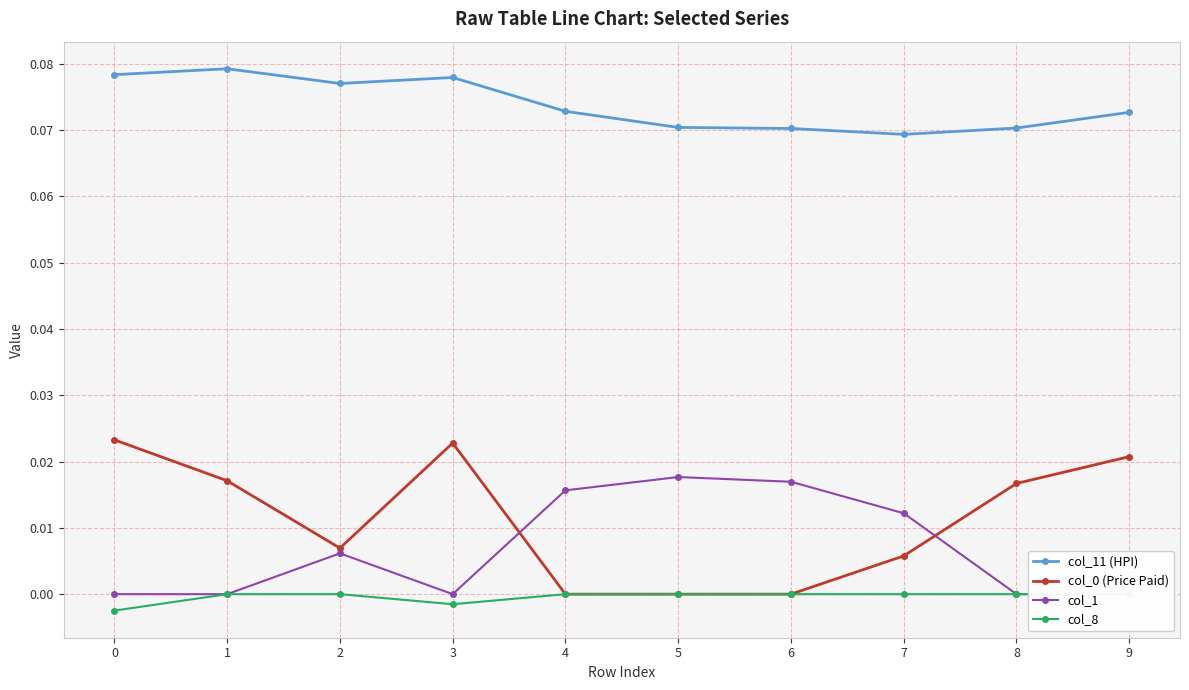

How many values in col_0 (Price Paid) are above zero?

7